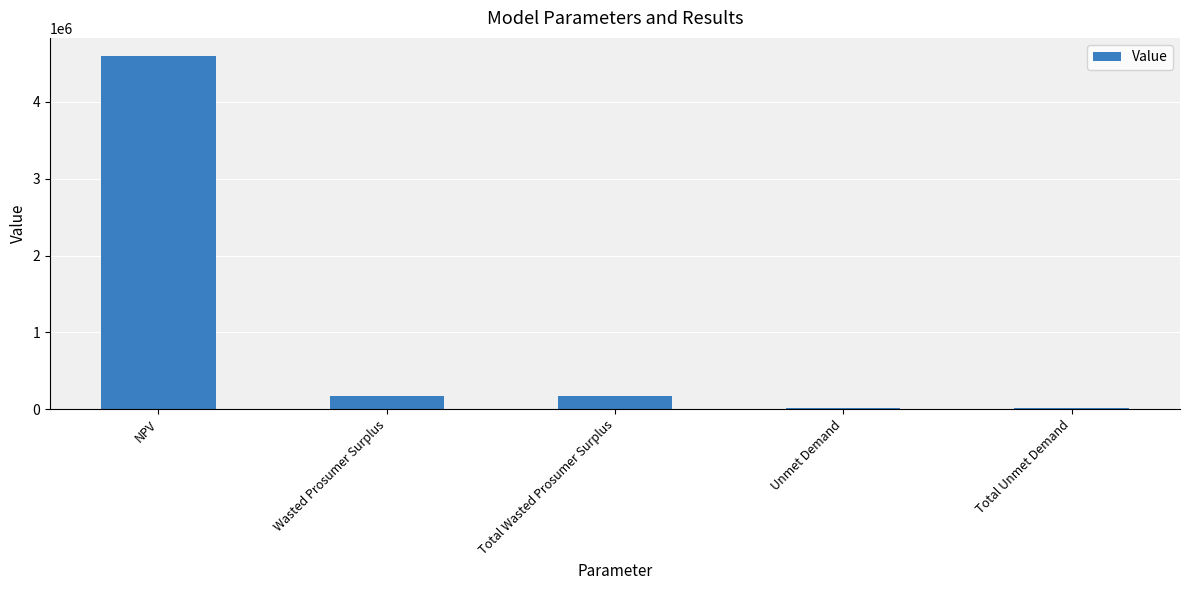

Reading right to left, transcribe all the data shown in this chart.

Total Unmet Demand=20792.4	Unmet Demand=20792.4	Total Wasted Prosumer Surplus=173398.7	Wasted Prosumer Surplus=173398.7	NPV=4603398.4